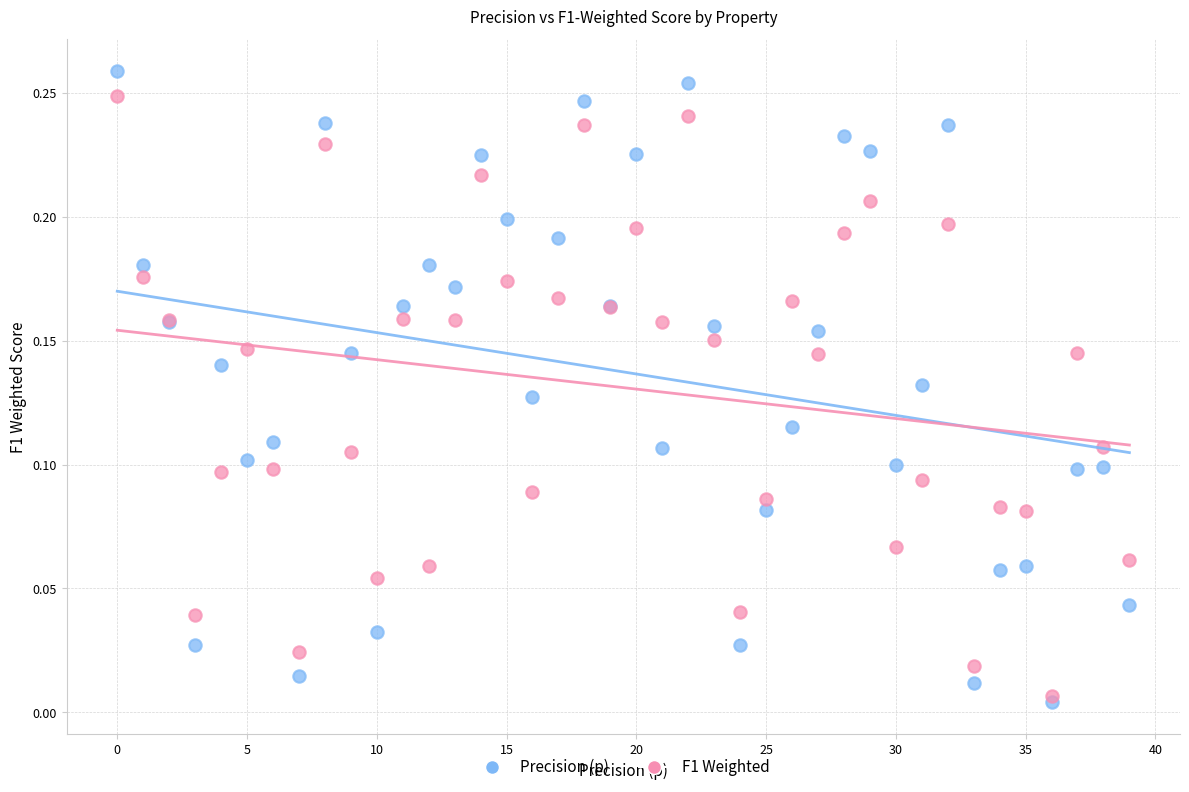

Which series contains the lowest Y value?

Precision (p)